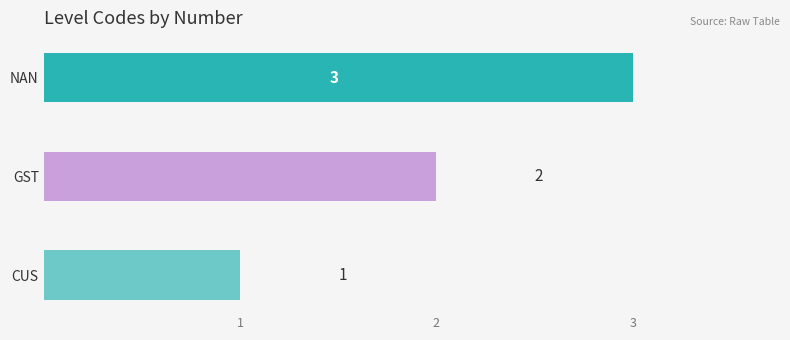

What is the greatest value displayed?

3